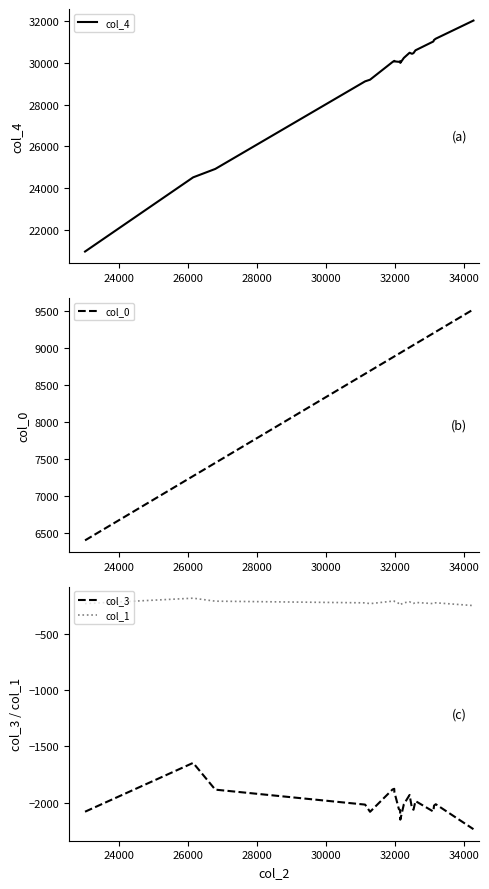

Reading left to right, transcribe all the data shown in this chart.

col_4: 20942.0	24508.0	24913.0	29123.0	29202.0	30052.0	30108.0	30083.0	30061.0	30088.0	30009.0	30250.0	30498.0	30447.0	30480.0	30614.0	31039.0	31111.0	31173.0	32045.0
col_0: 6395.1	7265.5	7443.8	8650.3	8690.1	8870.9	8884.8	8885.8	8921.9	8931.9	8933.5	8962.3	9008.2	9027.8	9039.8	9055.5	9199.7	9204.9	9218.9	9522.6
col_3: -2081.0	-1647.3	-1884.9	-2017.9	-2081.9	-1883.4	-1877.6	-1905.9	-2058.0	-2066.5	-2151.4	-2014.2	-1932.1	-2052.5	-2063.4	-1986.3	-2079.8	-2026.7	-2014.5	-2236.1
col_1: -232.7	-184.2	-210.8	-225.6	-232.8	-210.6	-210.0	-213.1	-230.1	-231.1	-240.6	-225.2	-216.0	-229.5	-230.7	-222.1	-232.6	-226.6	-225.3	-250.0